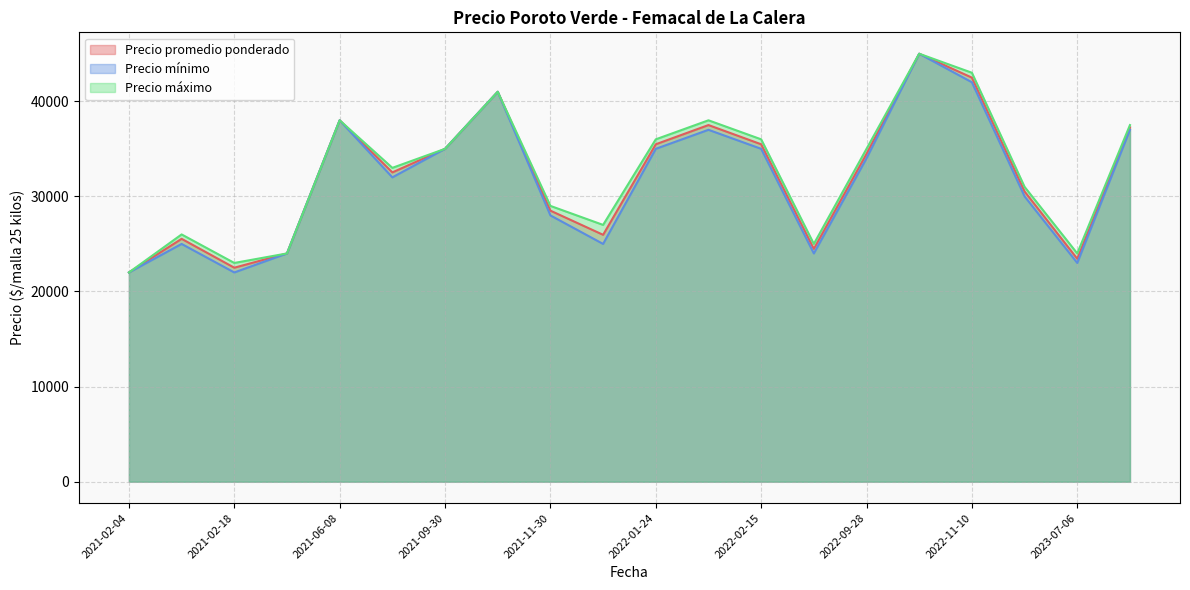

Does the chart display data point markers on the line(s)?

No